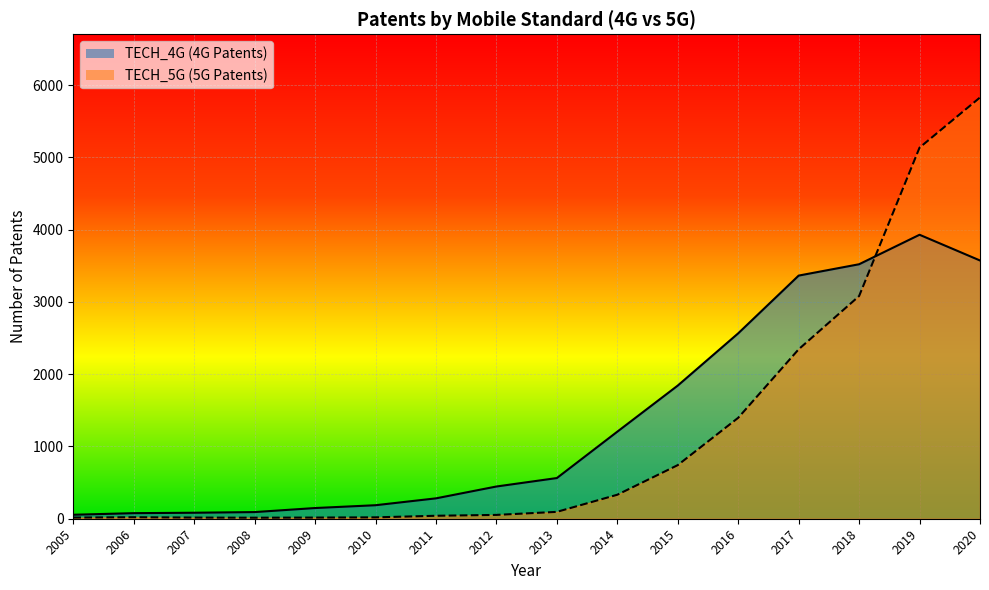

Reading left to right, list all the values displayed in this chart.

TECH_4G: 55	77	83	92	148	187	282	446	563	1205	1843	2566	3365	3522	3930	3574
TECH_5G: 16	21	16	14	16	19	41	53	95	332	742	1397	2345	3082	5136	5830